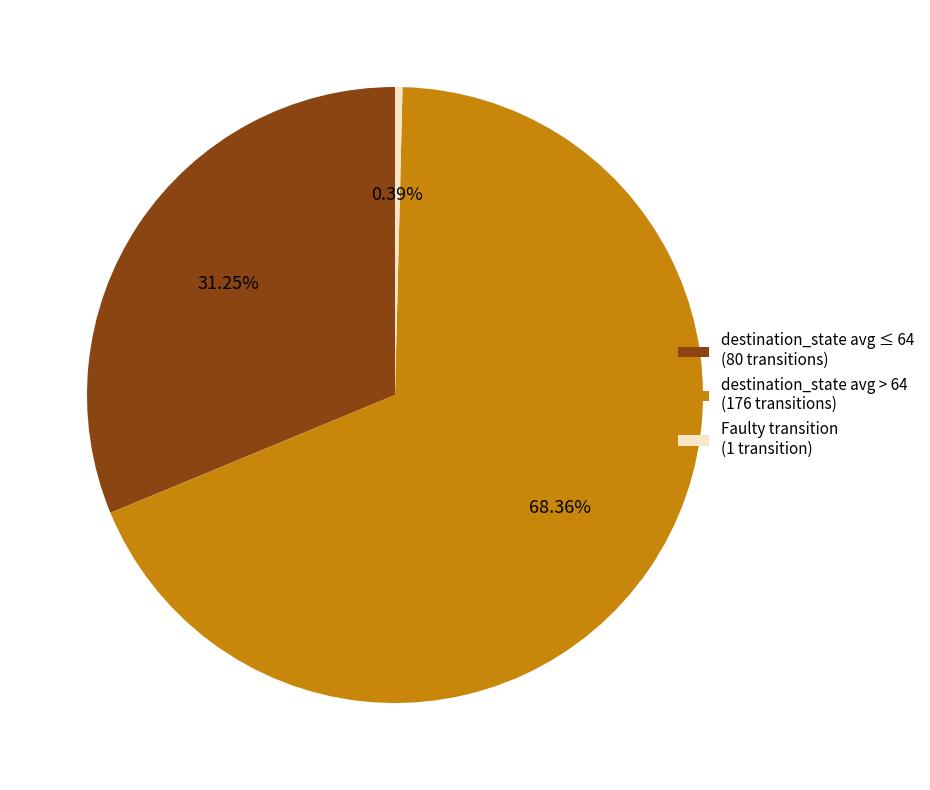

Combined, do Faulty transition (1 transition) and destination_state avg > 64 (176 transitions) account for over 50%?

Yes